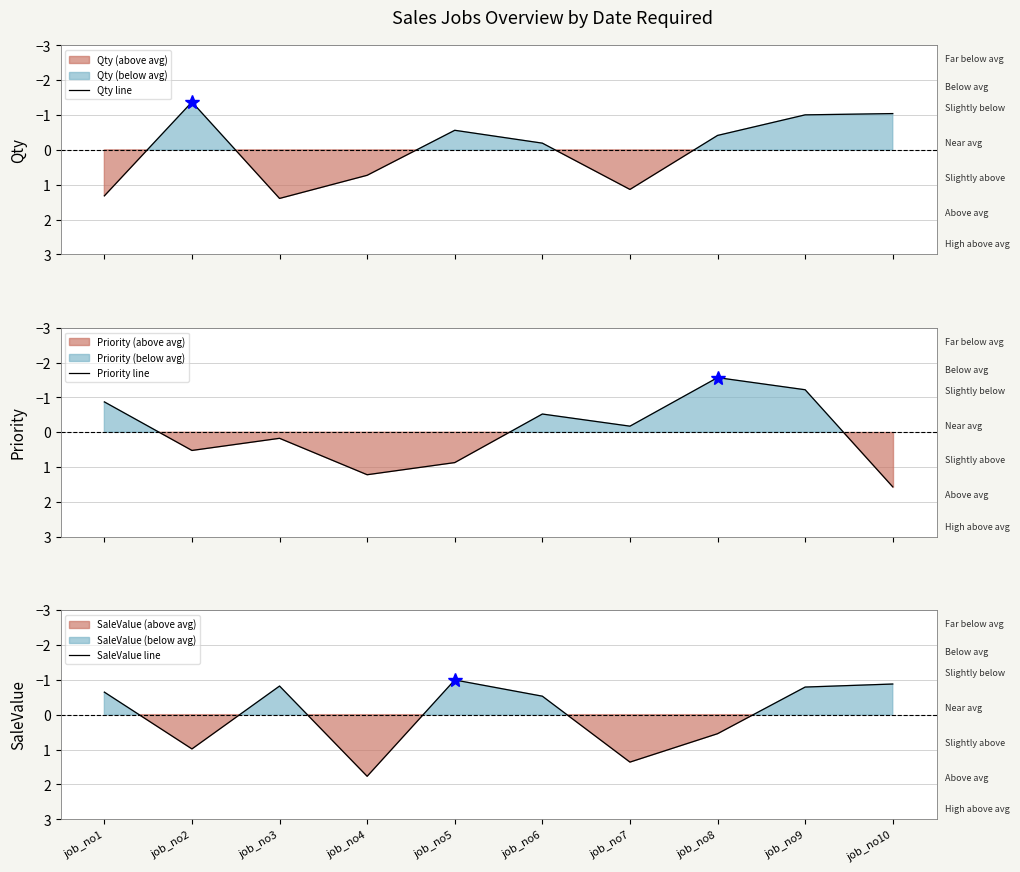

What is the difference between the highest and lowest values at job_no6?

0.3